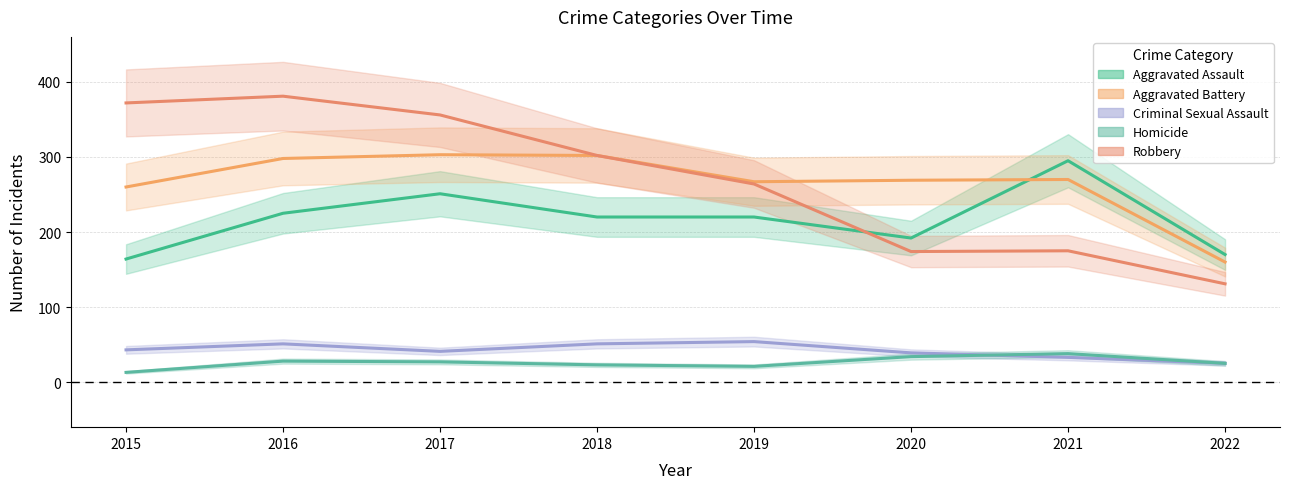

What is the total value across all series at 2021?

811